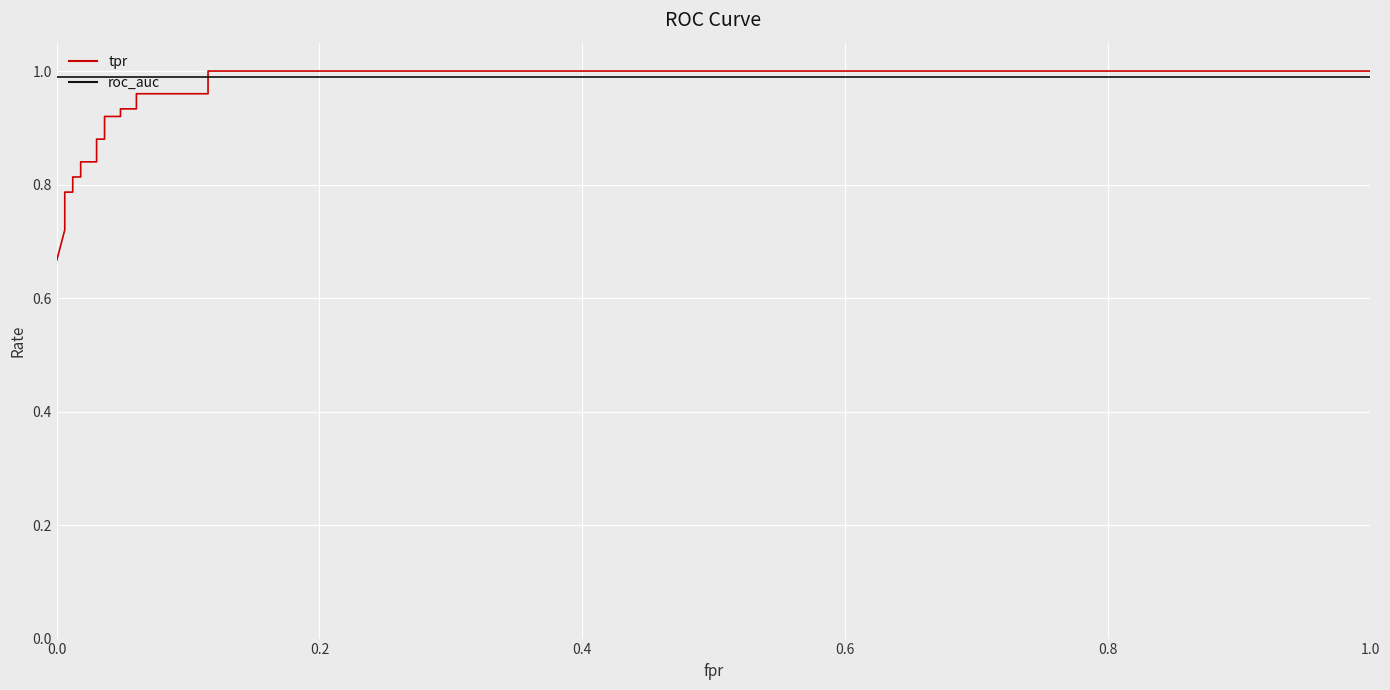

What is the label of the 15th point from the right?

0.6